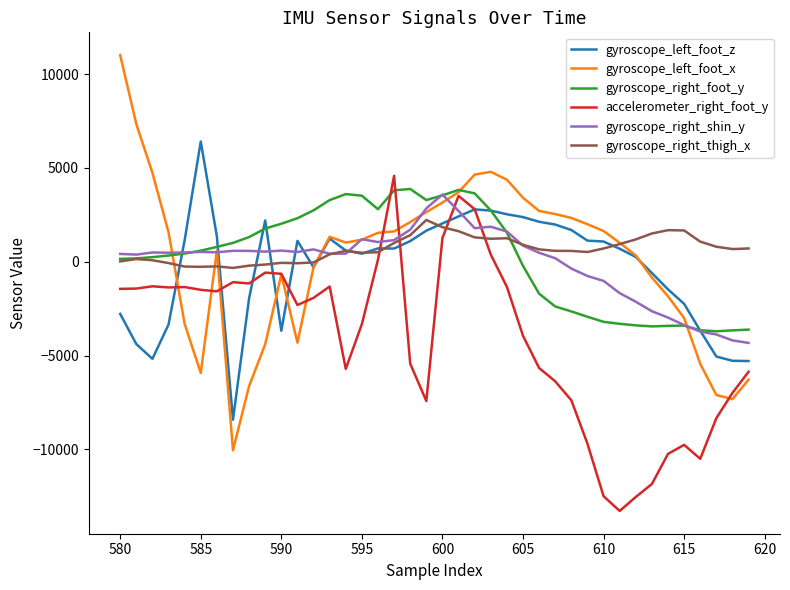

What is the minimum value shown in the chart?

-13276